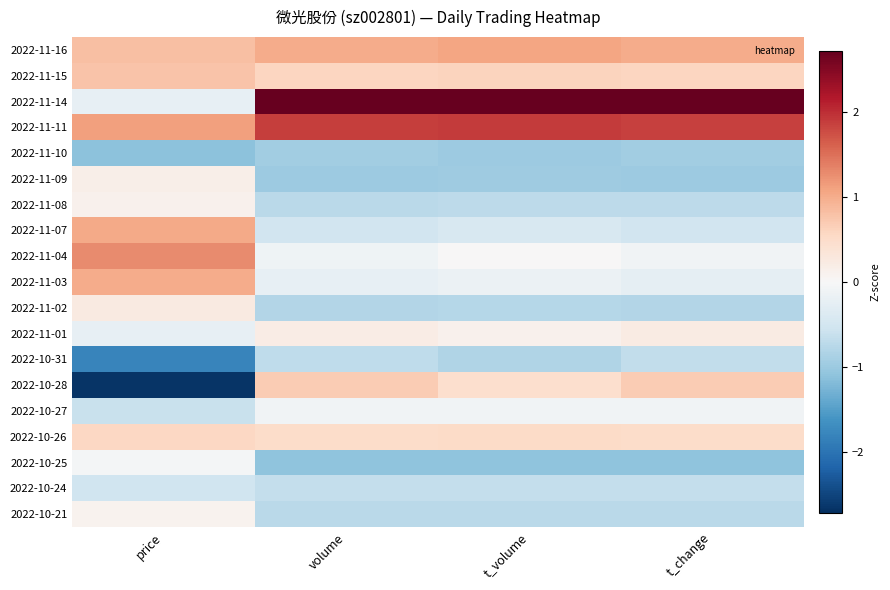

Between t_change and volume, which is larger?

t_change